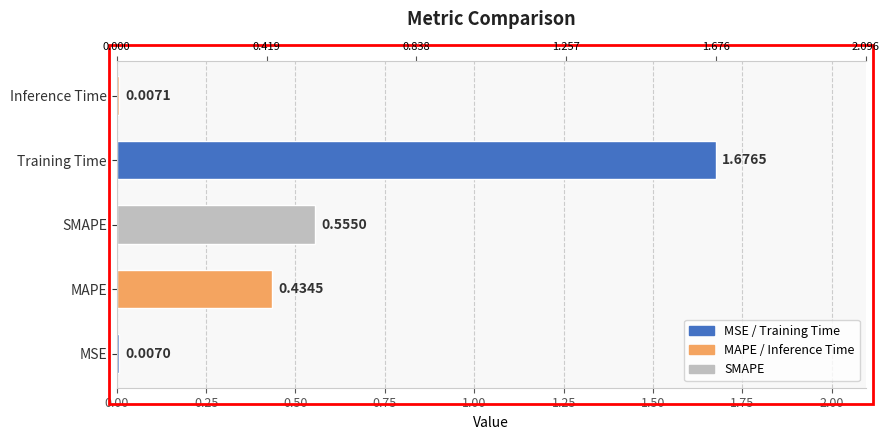

How many categories are shown in the chart?

5